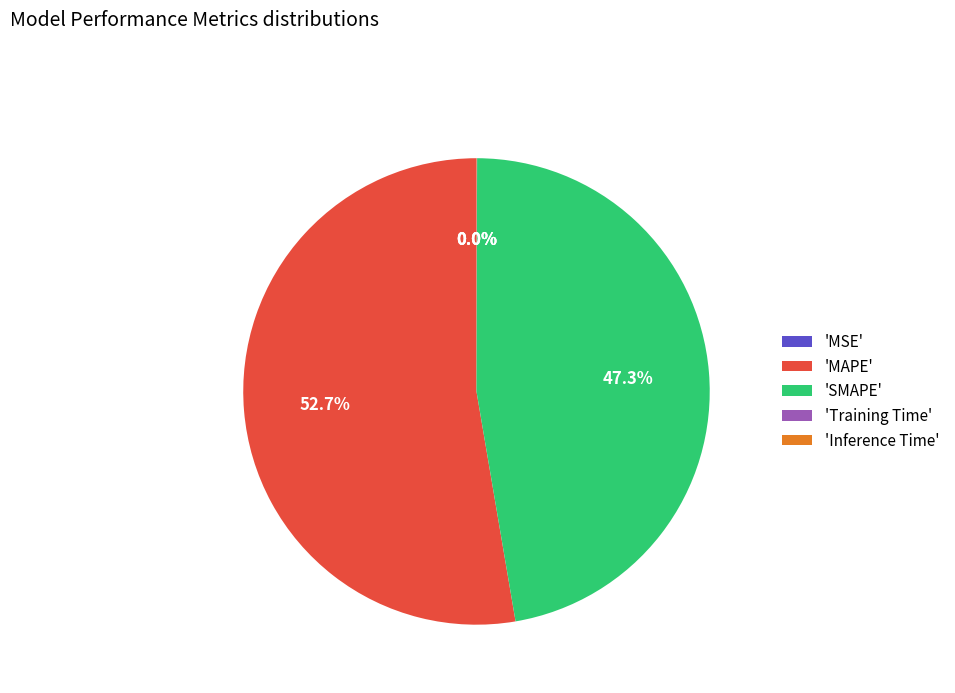

Which category has the biggest portion of the pie?

'MAPE'